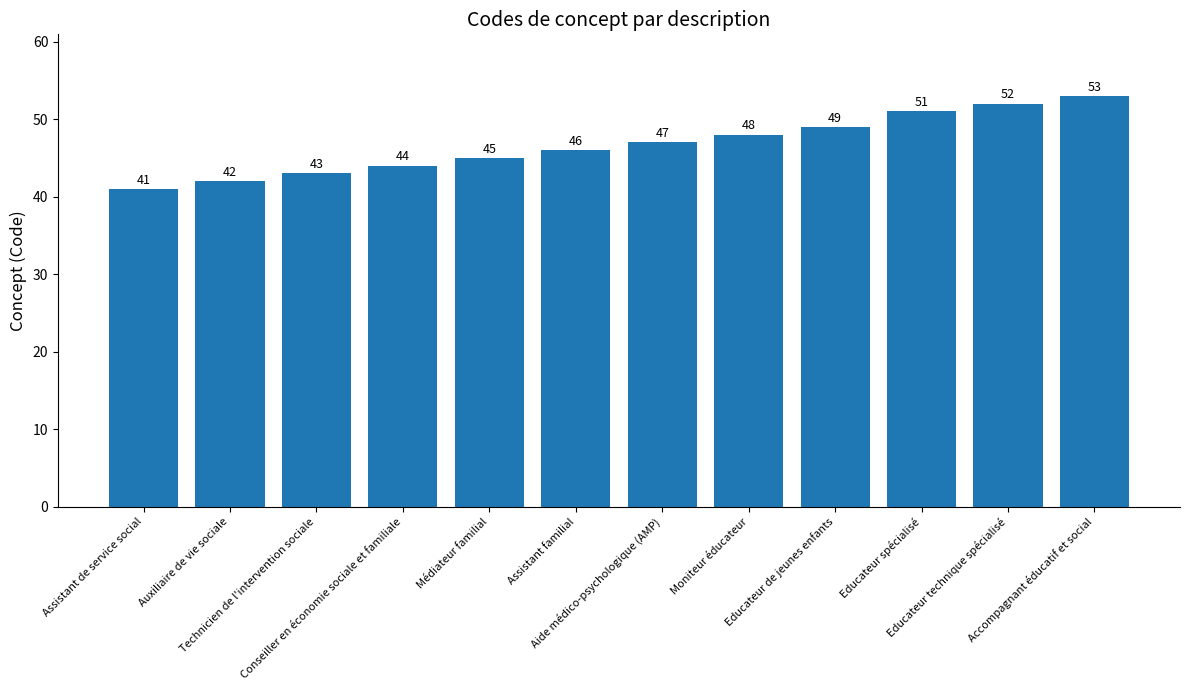

True or false: the data shows 78 at Accompagnant éducatif et social.

False